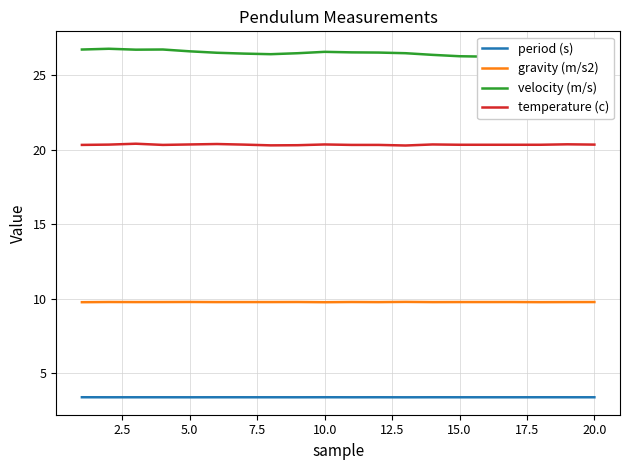

In velocity (m/s), how many points are higher than both neighbors (excluding endpoints)?

4